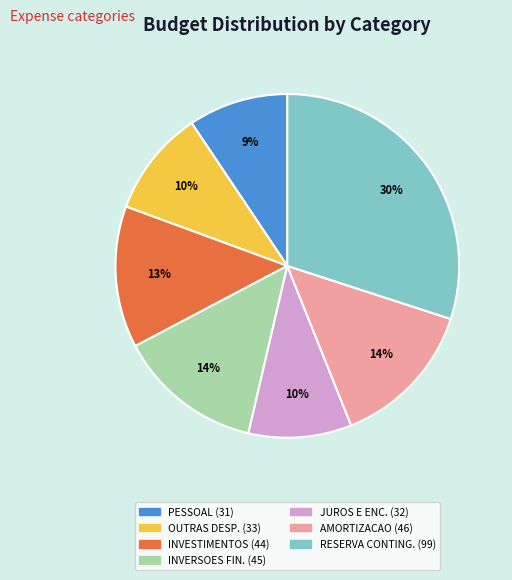

Is there any slice that represents more than half of the pie?

No